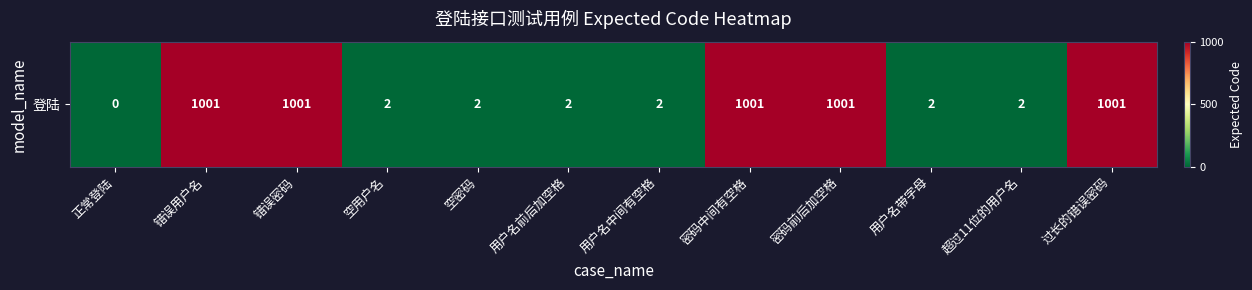

Reading left to right, list all the values displayed in this chart.

正常登陆=0	错误用户名=1001	错误密码=1001	空用户名=2	空密码=2	用户名前后加空格=2	用户名中间有空格=2	密码中间有空格=1001	密码前后加空格=1001	用户名带字母=2	超过11位的用户名=2	过长的错误密码=1001